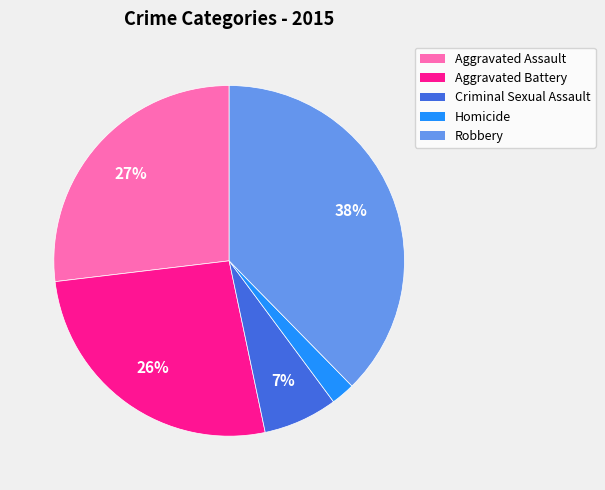

To the nearest percent, what is the combined percentage of Criminal Sexual Assault and Homicide?

9%